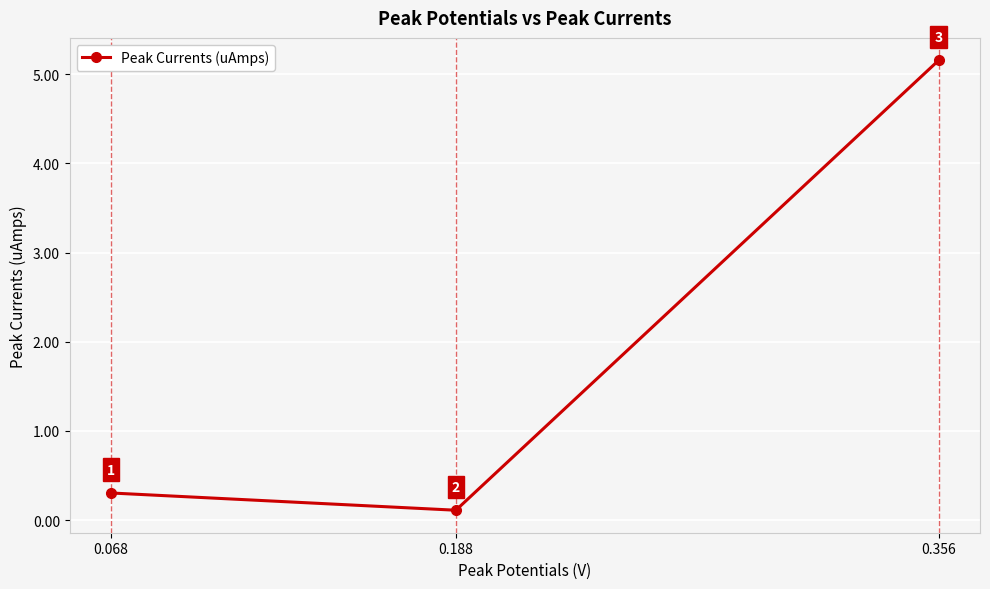

What is the difference between the maximum and minimum values?

5.0